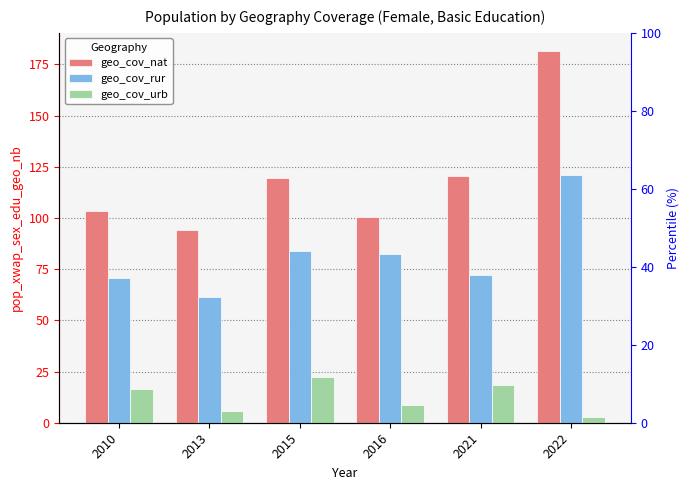

Which series has the largest range (max minus min)?

geo_cov_nat